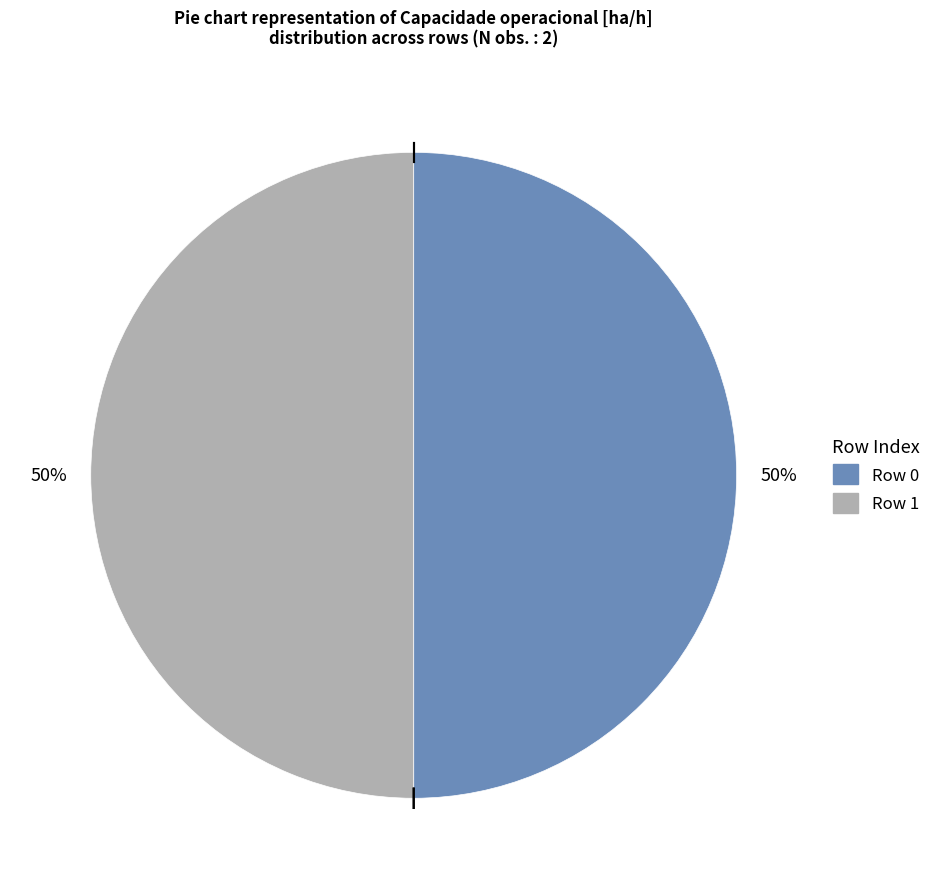

What percentage is the Row 0 slice, to the nearest percent?

50%